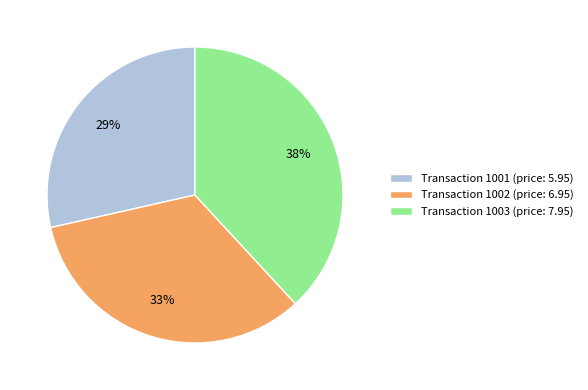

Which category has the biggest portion of the pie?

Transaction 1003 (price: 7.95)